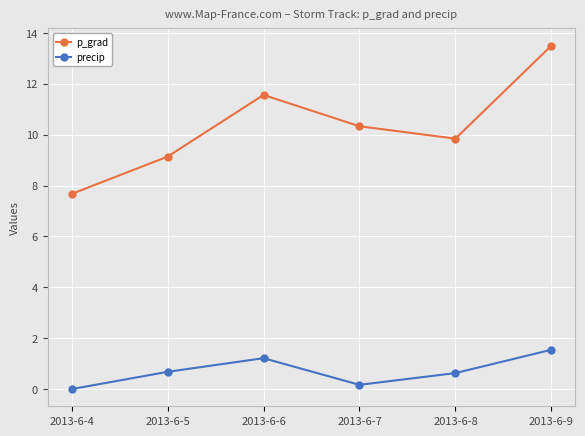

Is the value of precip at 2013-6-5 greater than the value of p_grad at 2013-6-6?

No